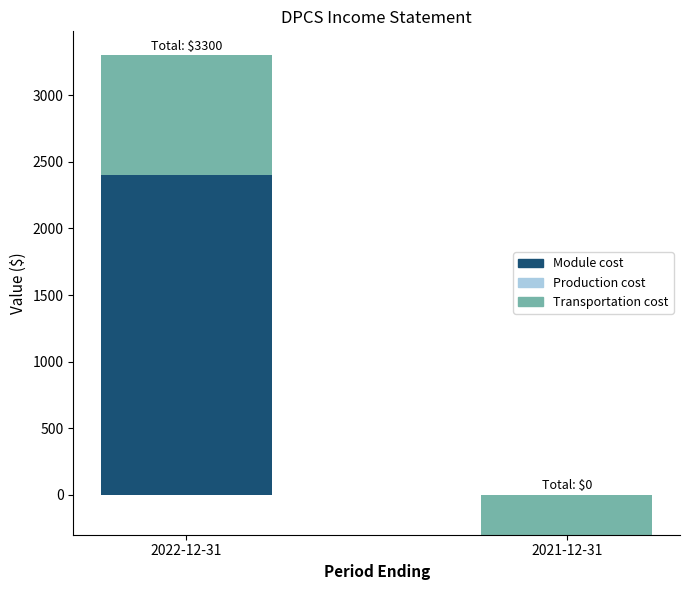

What position from the left is 2022-12-31?

1